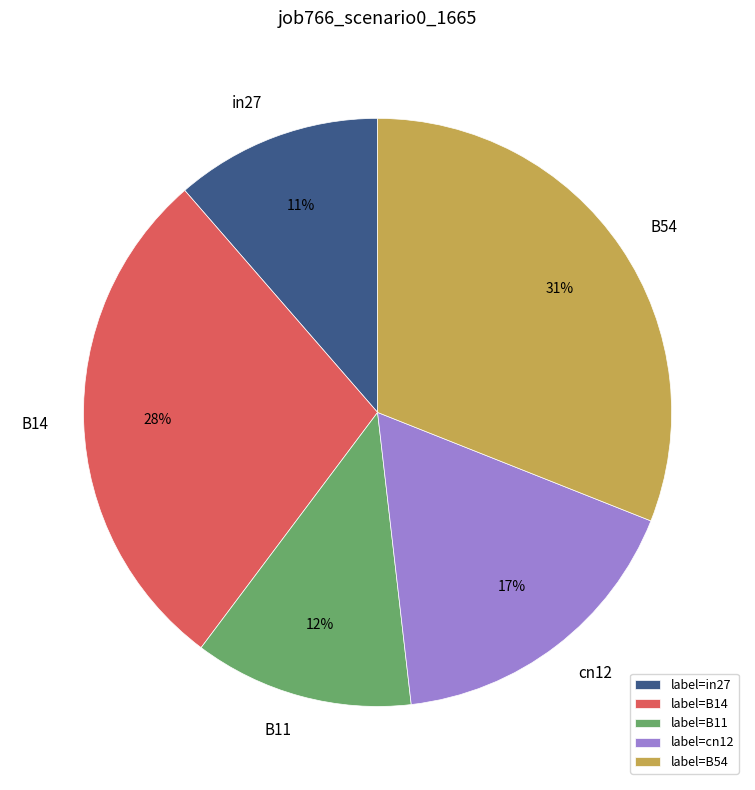

Is it true that cn12 is 17% of the pie?

True